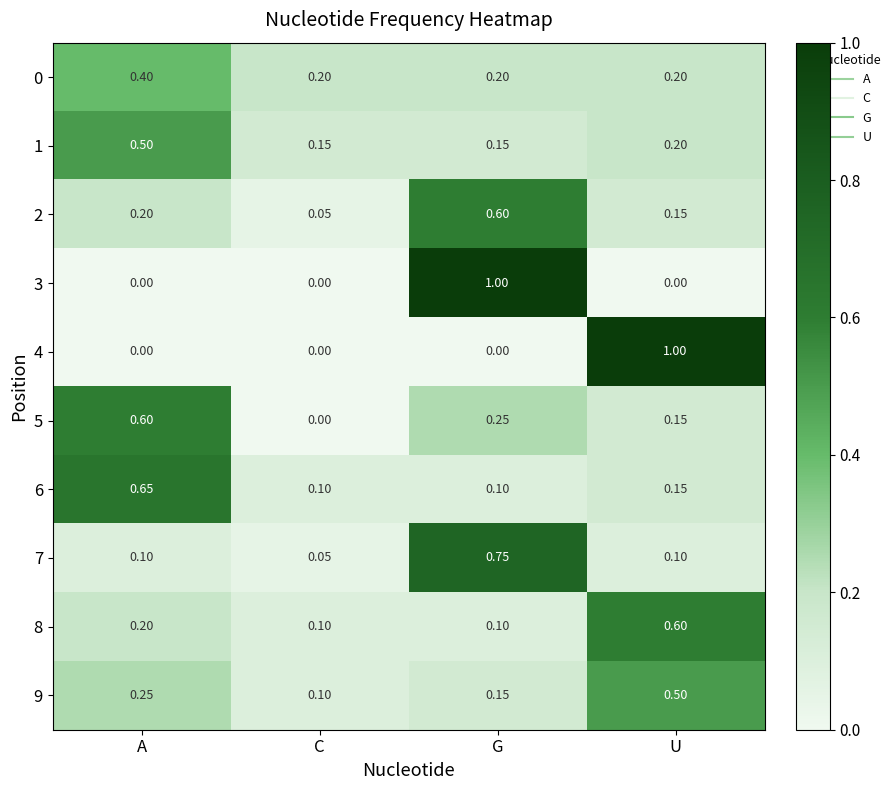

At which category is the sum across all series the highest?

G